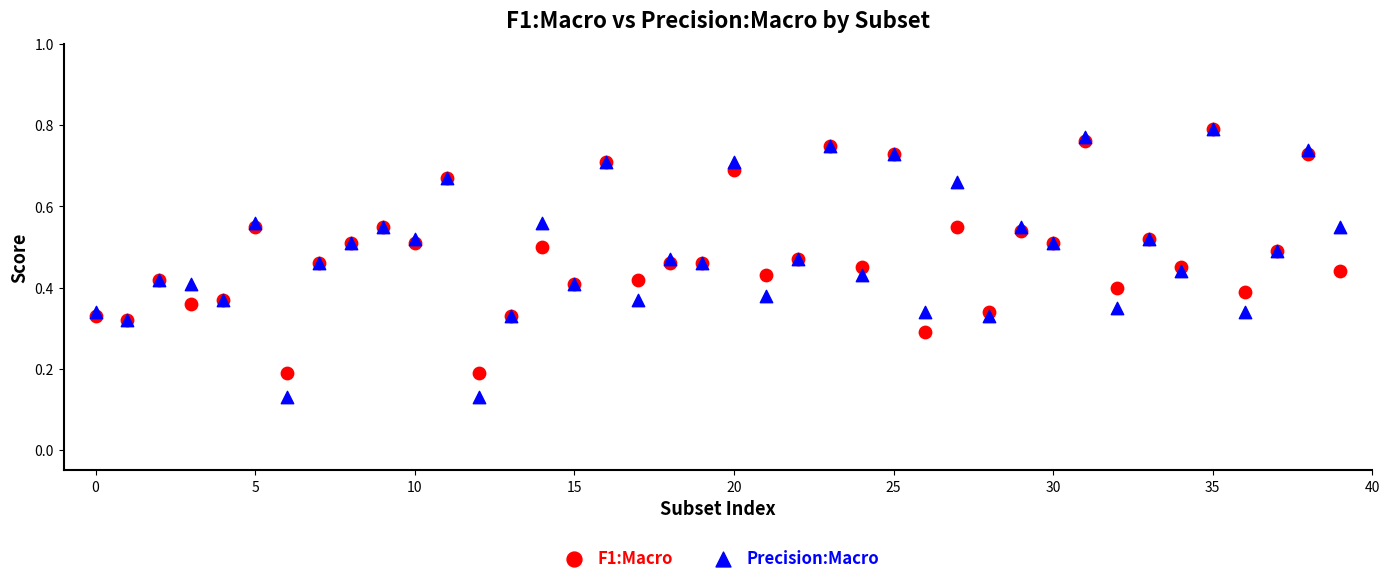

What are all the series names shown in the legend?

F1:Macro, Precision:Macro